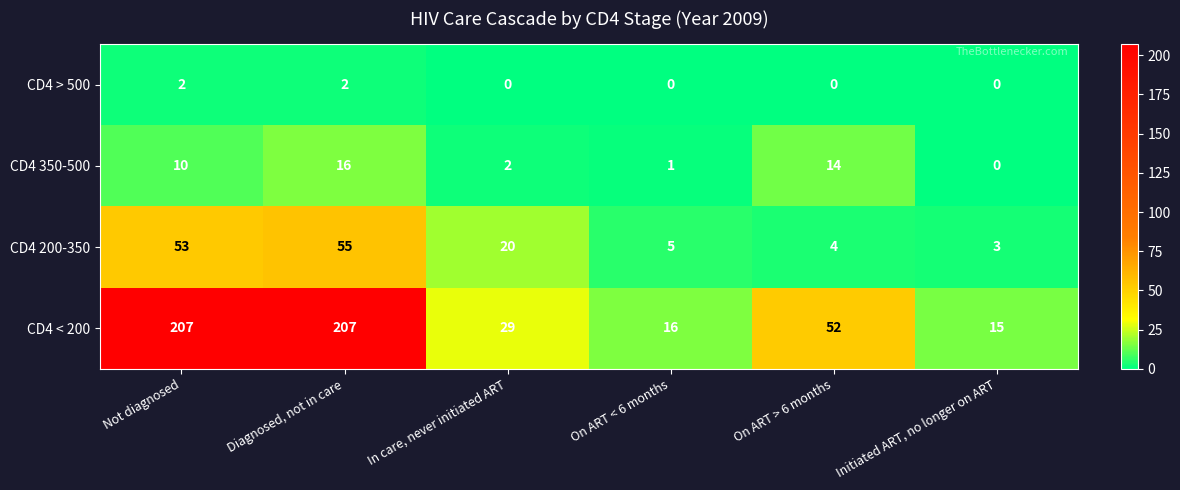

What is the lowest value of the CD4 < 200 series?

15